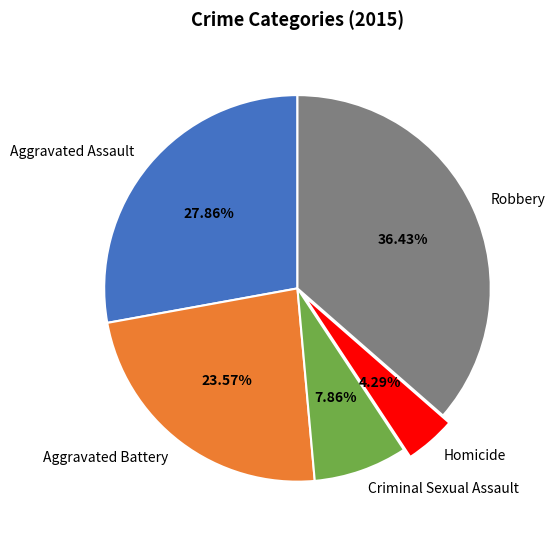

Combined, what portion of the pie is Homicide and Criminal Sexual Assault?

12.1%